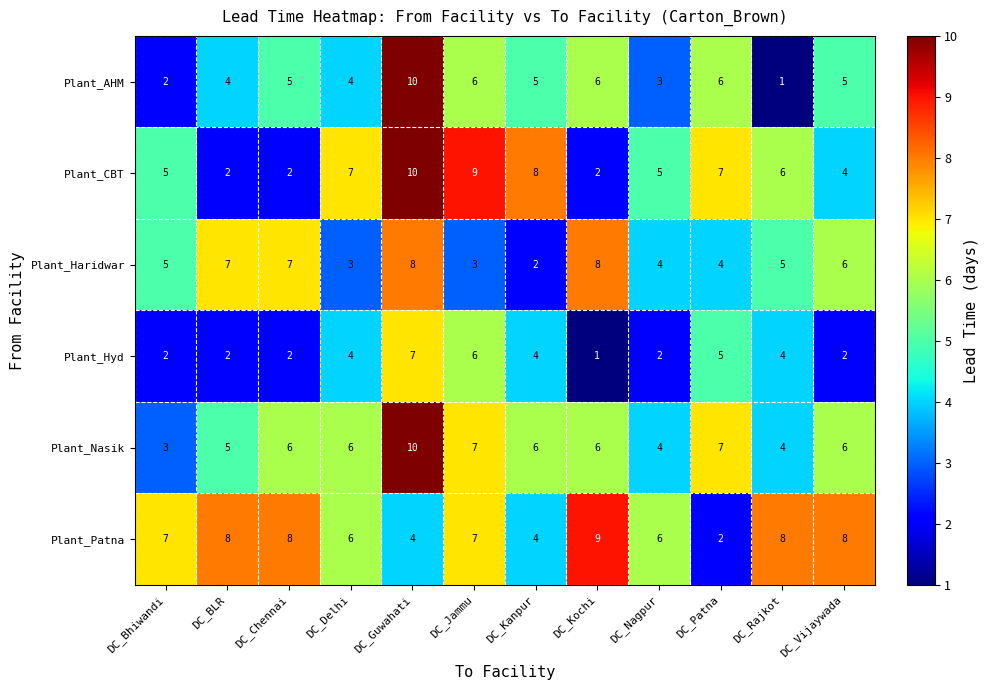

Which series has the largest range (max minus min)?

Plant_AHM